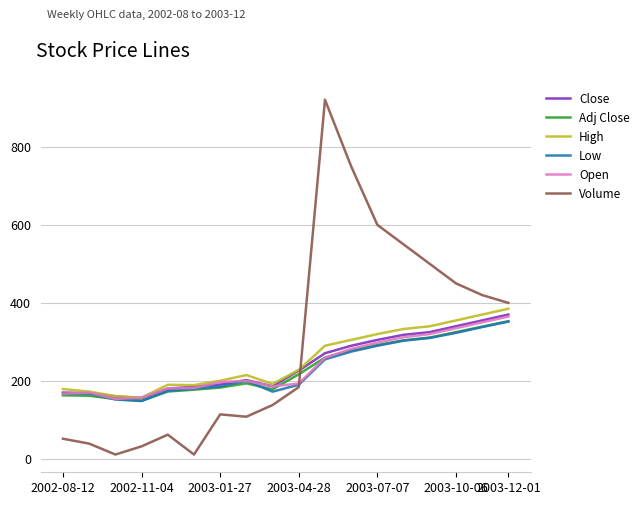

True or false: High has more than 0 interior local peaks.

True